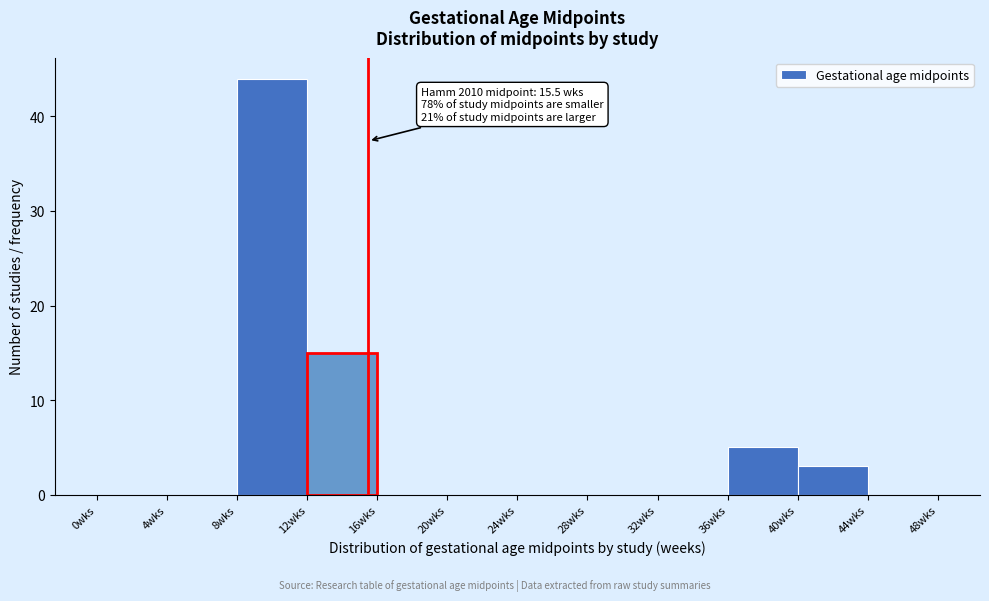

Over which range of the x-axis is the bar tallest?

8 to 12